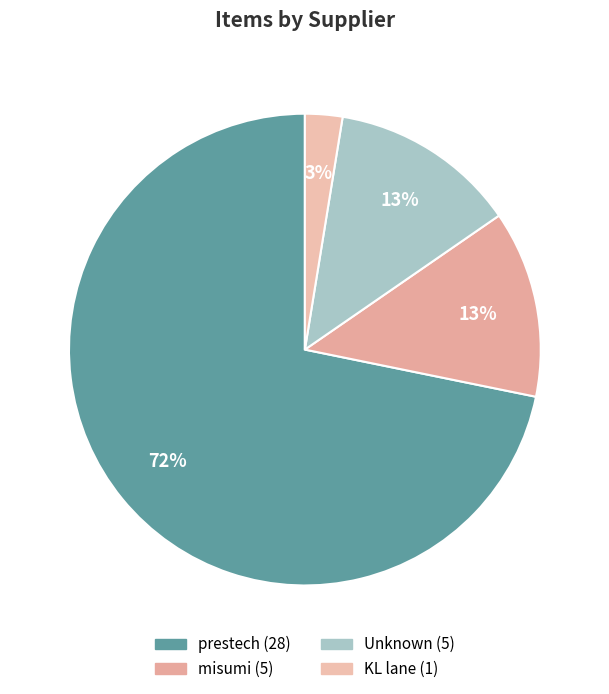

How many slices are in this pie chart?

4